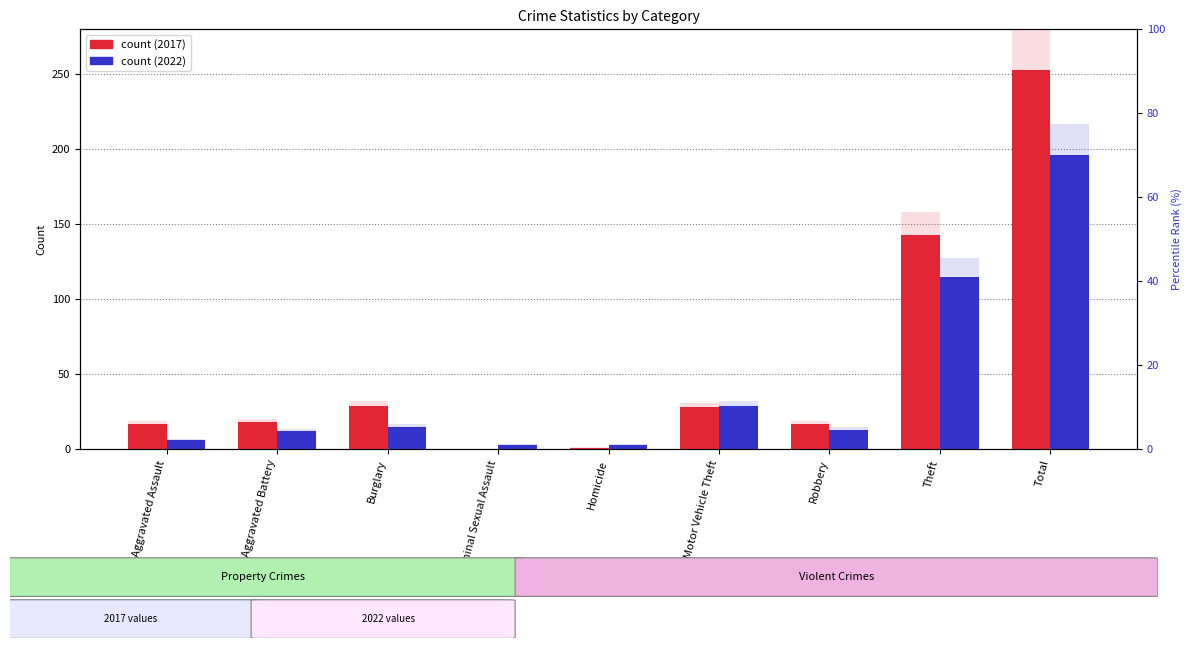

True or false: 2017 % has a value of 32.3 at Theft.

False